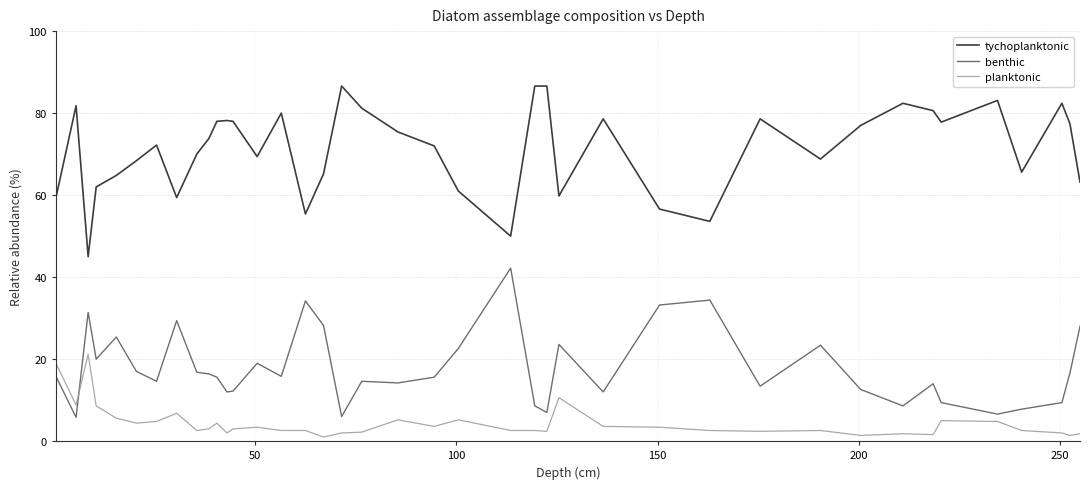

What is the difference between the maximum and minimum values in the planktonic series?

20.2